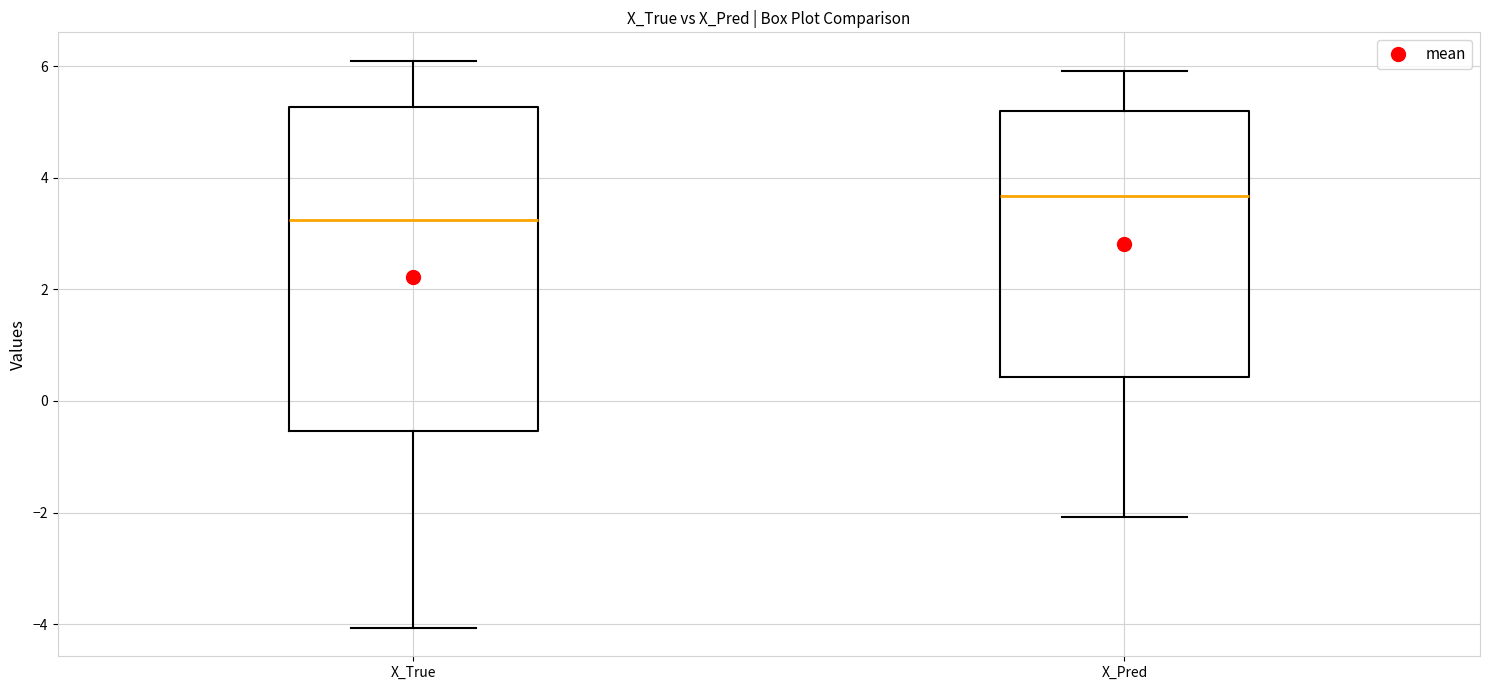

Reading left to right, read every box against the y-axis: the position of its median line, the range the box covers, and the ends of its whiskers. The values are not printed on the chart, so give them approximately, as read against the axis.

X_True: median 3.2, box -0.6 to 5.2, whiskers -4.0 to 6.2
X_Pred: median 3.6, box 0.4 to 5.2, whiskers -2.0 to 6.0